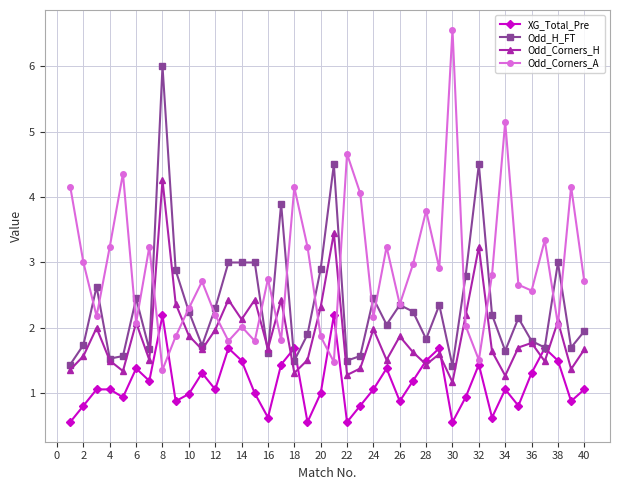

True or false: XG_Total_Pre has more than 2 points higher than both neighbors.

True